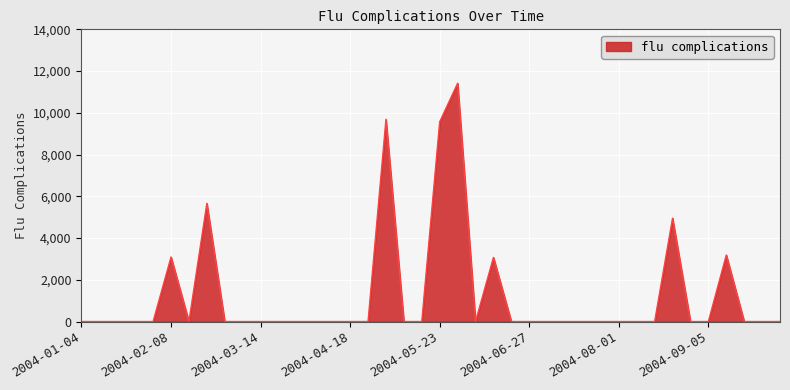

What is the difference between the maximum and minimum values?

11416.7